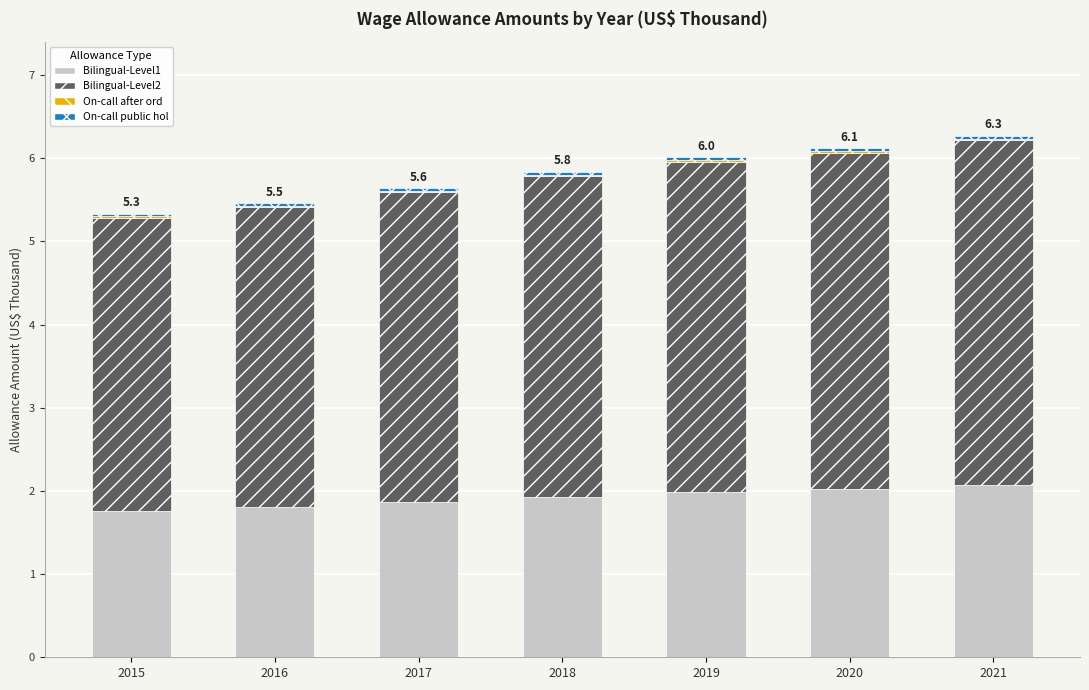

Is it true that Bilingual-Level1 equals 3.1 at 2018?

False